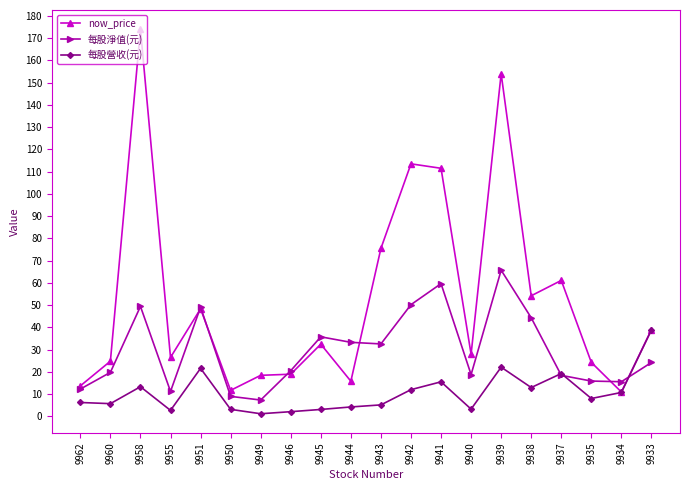

What is the total value across all series at 9939?

241.8